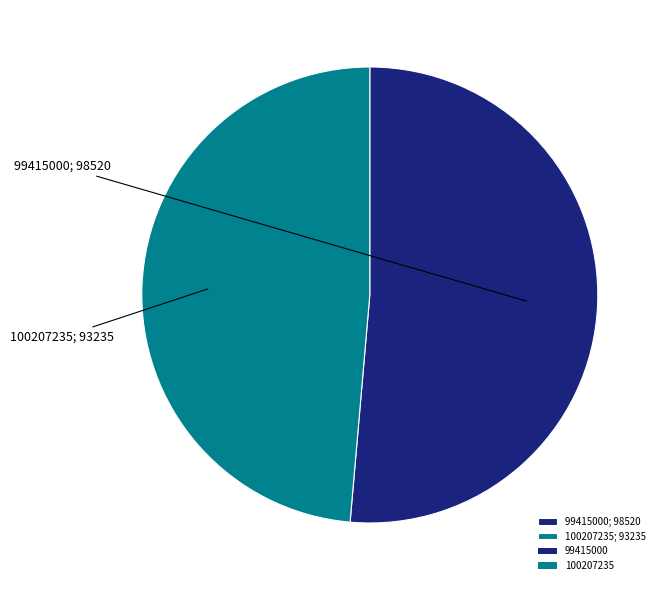

Count the number of slices in the pie.

2